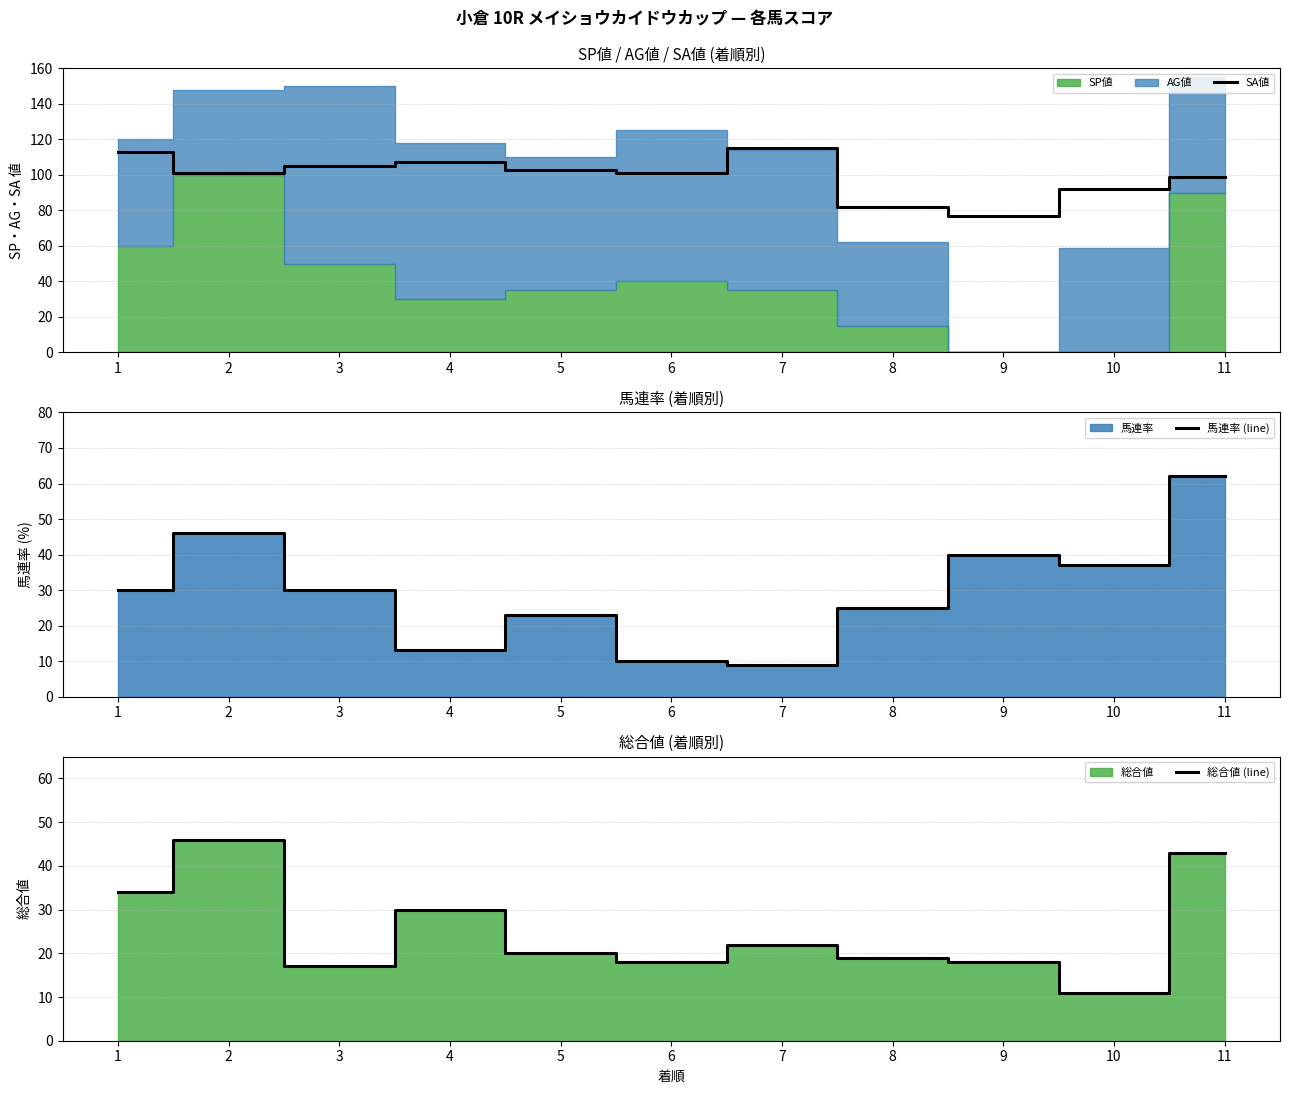

The SA値 series shows 115 at 7. True or false?

True